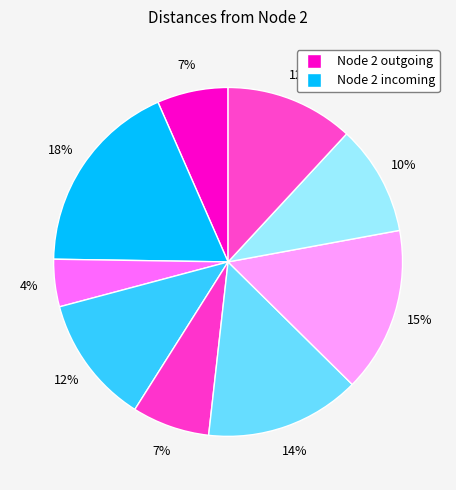

To the nearest percent, what is the difference between the largest and smallest slice percentages?

14%